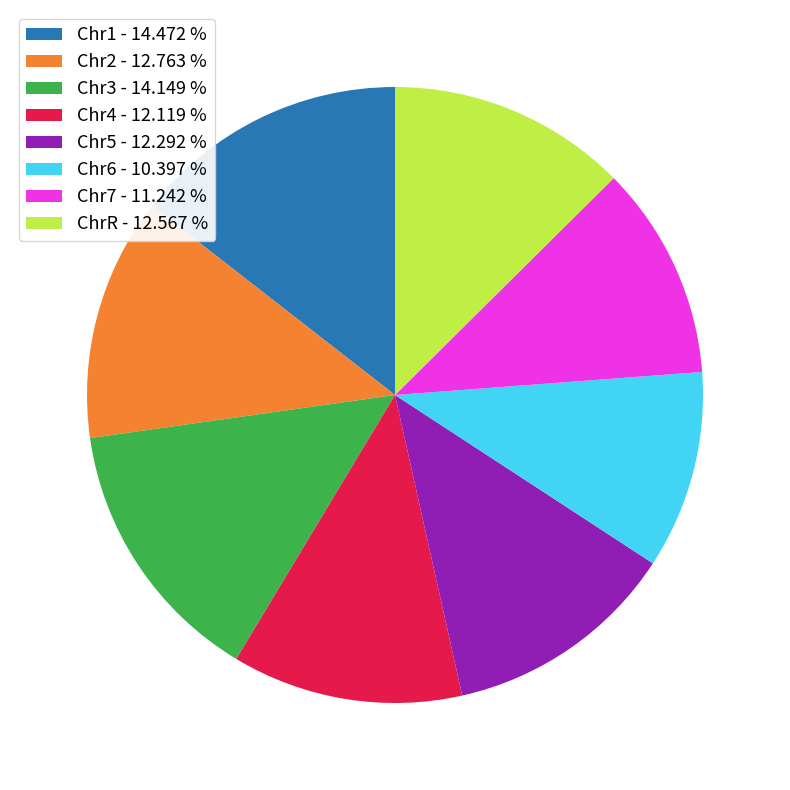

The Chr1 slice represents 14% of the pie. True or false?

True